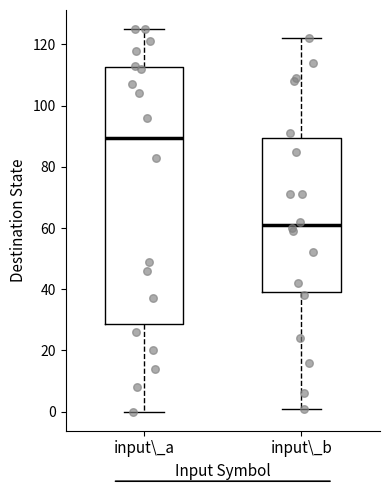

Reading left to right, transcribe this box plot: for each box, give where its median line is, the range the box spans, and where its two whiskers end, as read against the y-axis. The values are not printed on the chart, so give them approximately, as read against the axis.

input\_a: median 90, box 28 to 112, whiskers 0 to 126
input\_b: median 62, box 40 to 90, whiskers 2 to 122